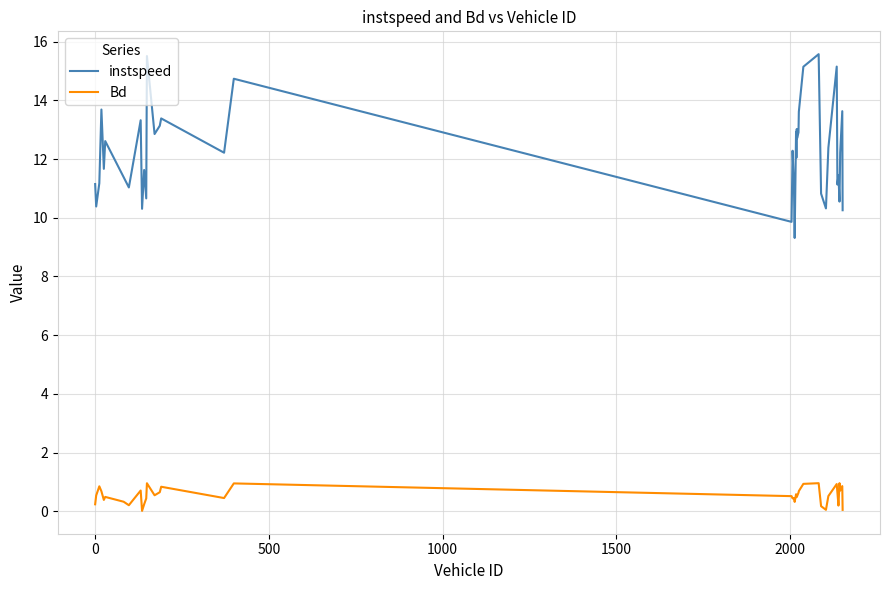

Which series has the widest spread of values?

instspeed